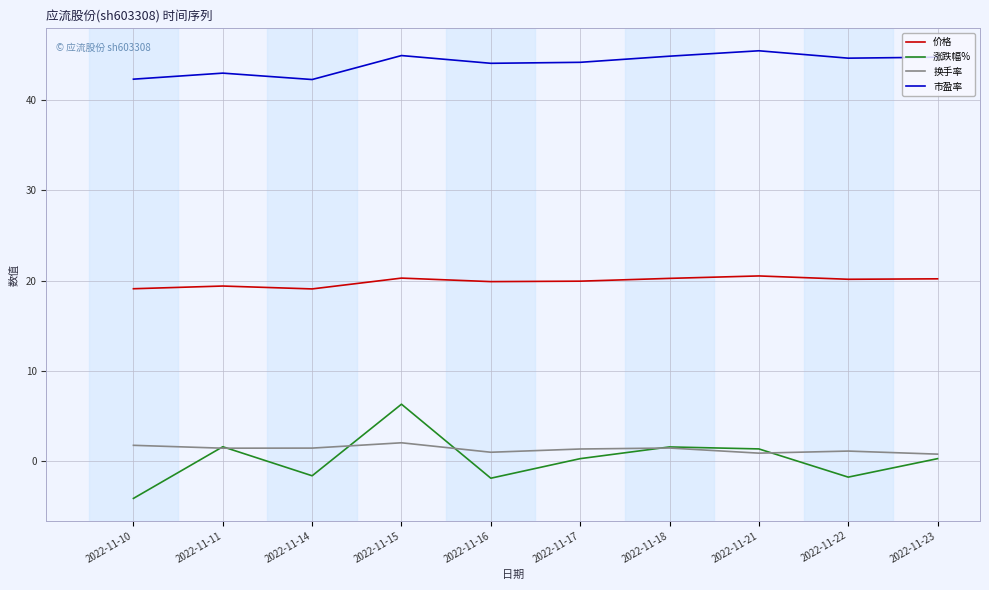

What is the difference between the highest and lowest values at 2022-11-10?

46.5